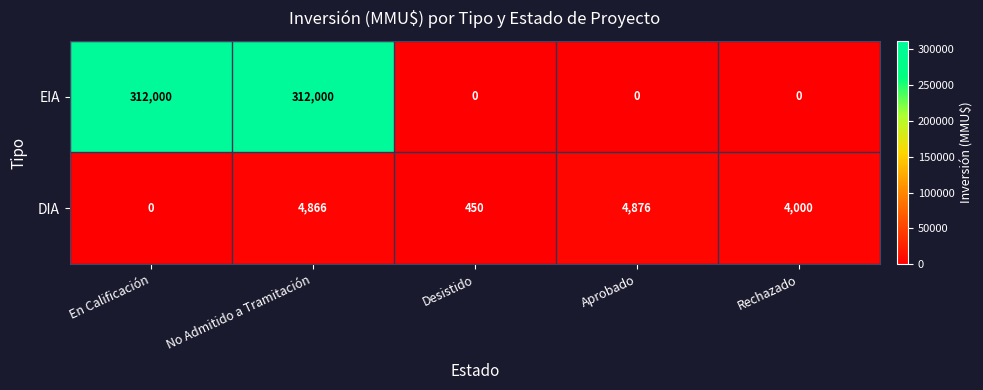

List the series in order of their overall mean, lowest first.

DIA, EIA